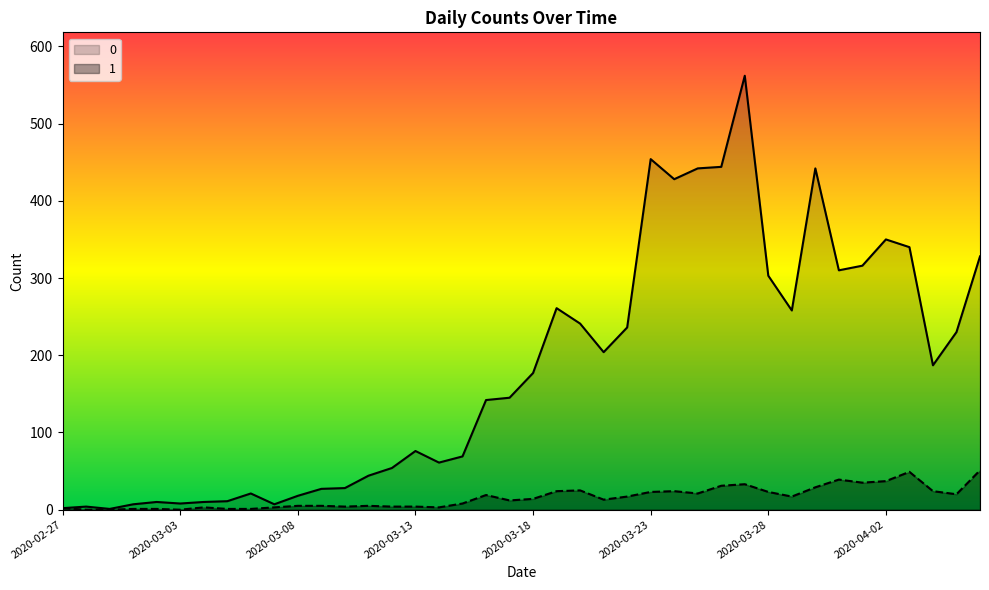

True or false: 0 has a value of 562 at 2020-03-27.

True